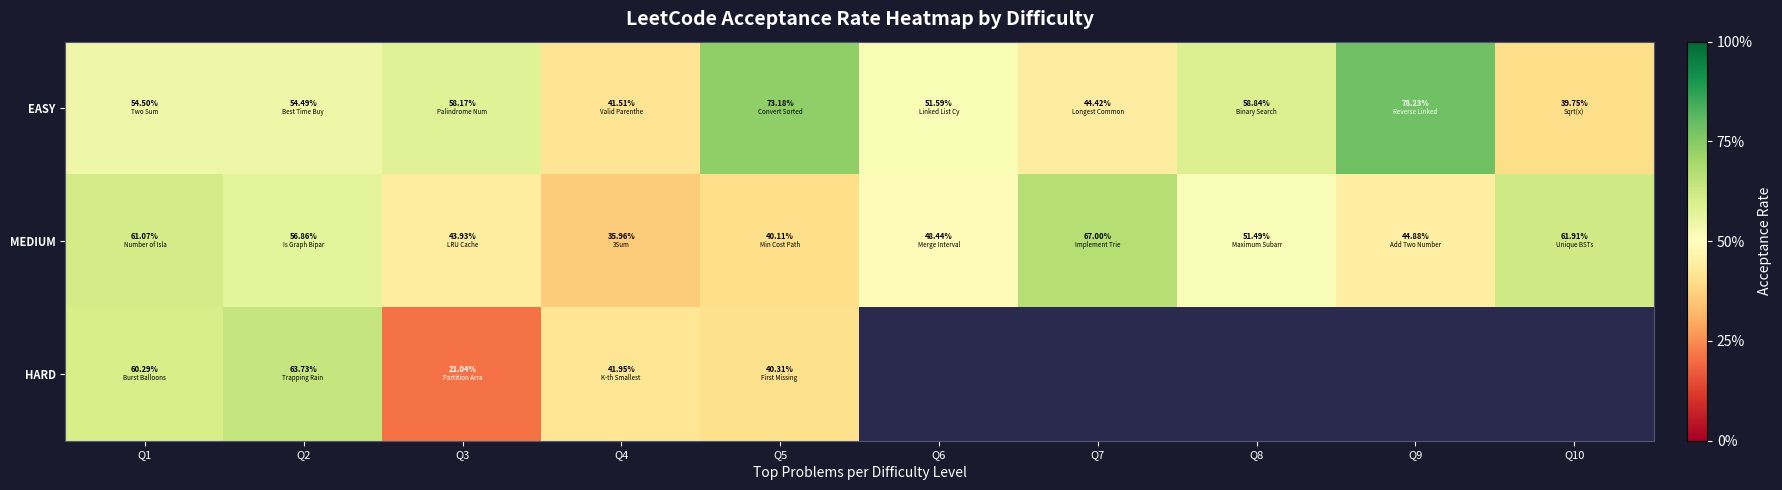

At Q4, list the series in order from largest to smallest.

HARD, EASY, MEDIUM